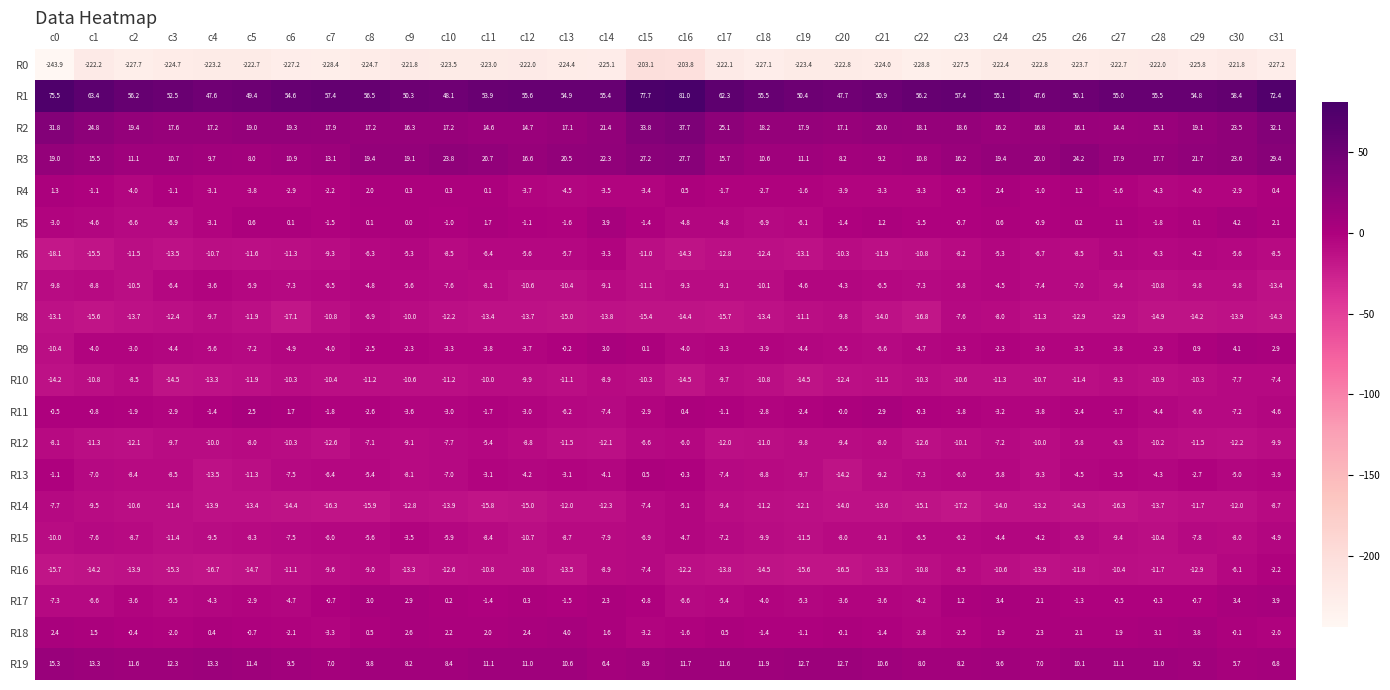

What is the greatest value displayed?

81.0